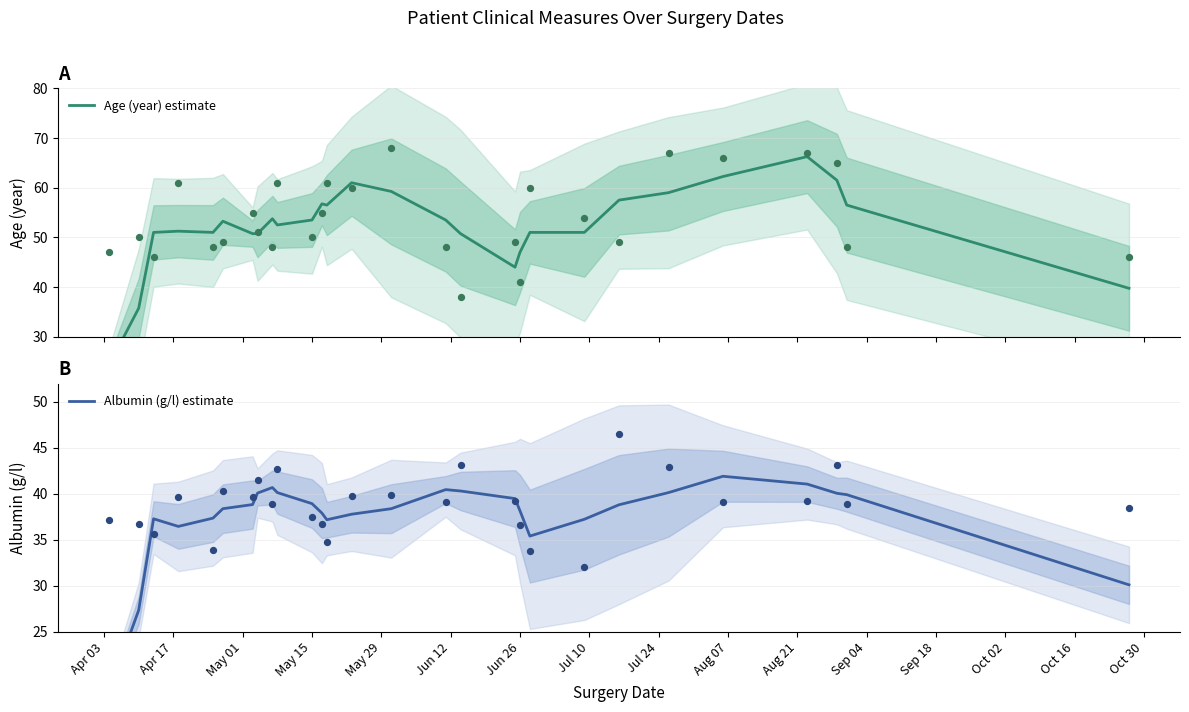

Which series has the largest total across all categories?

Age (year) estimate